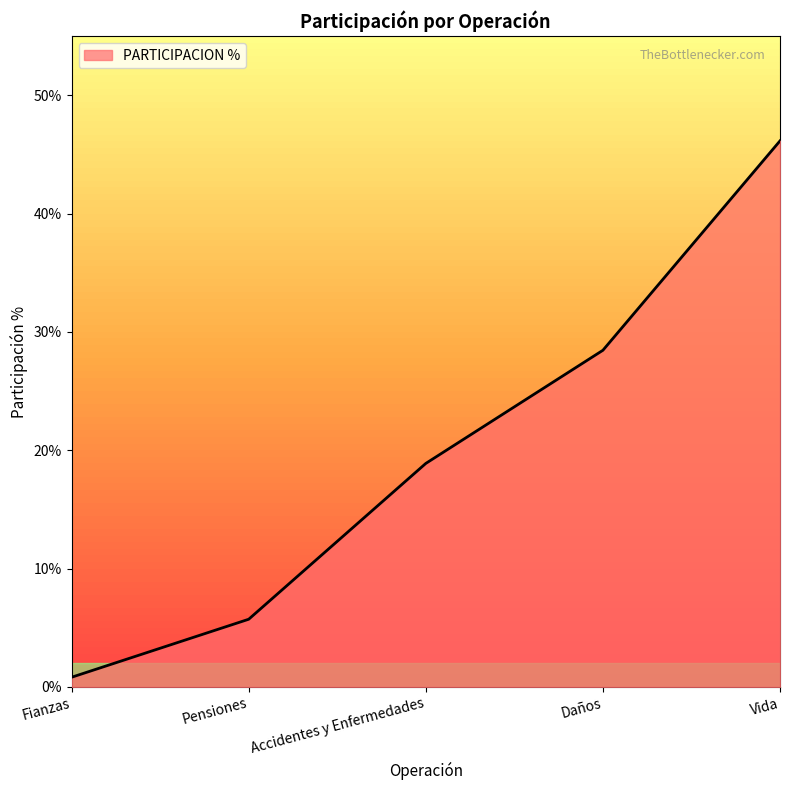

The chart shows a value of 28.4 at Daños. True or false?

True